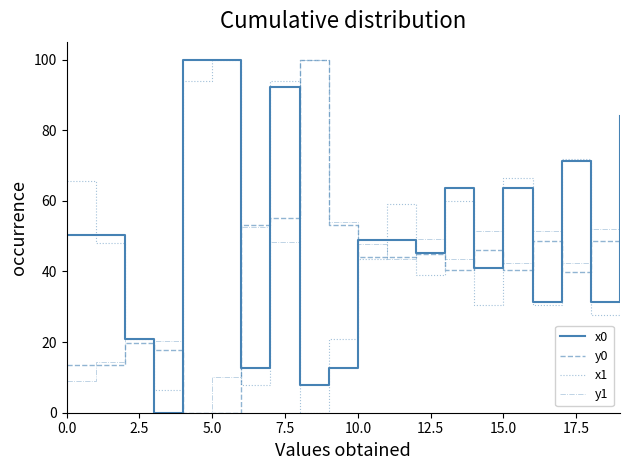

What is the highest value of the y0 series?

100.0